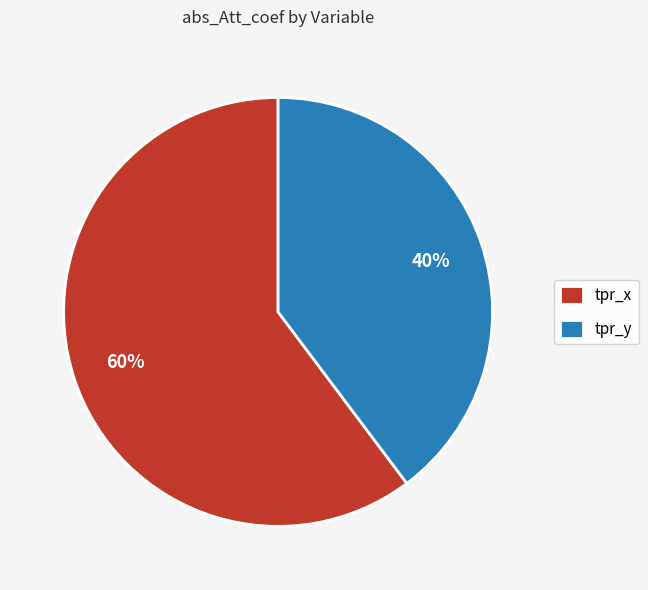

Do tpr_x and tpr_y together represent more than half of the pie?

Yes